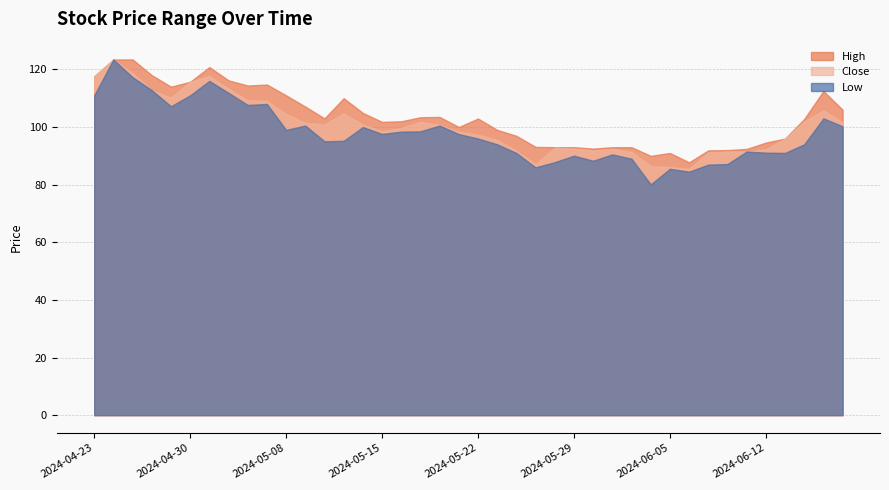

Which category has the highest value in the Close series?

2024-04-24